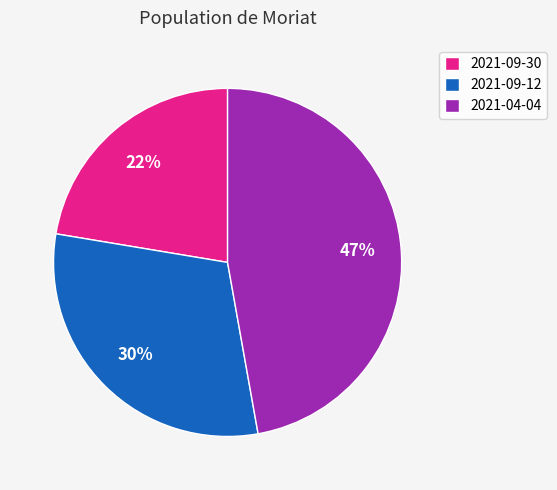

Do 2021-04-04 and 2021-09-12 together represent more than half of the pie?

Yes